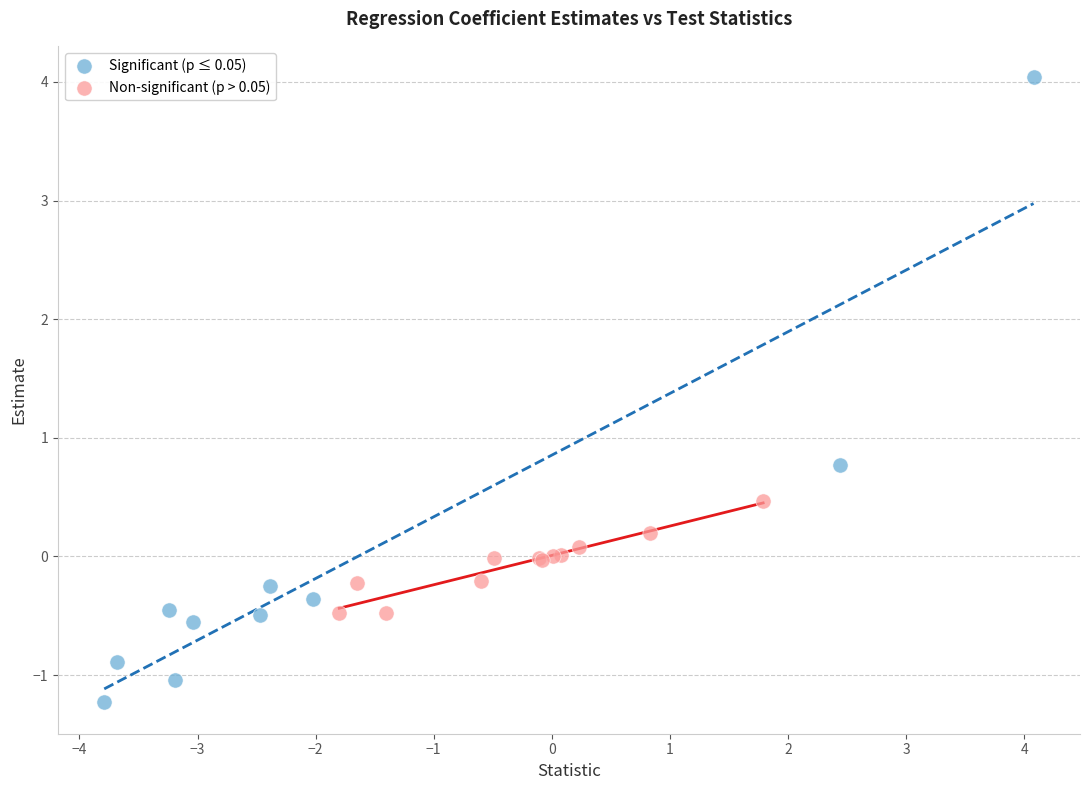

Which series has the widest spread of Y values?

Significant (p ≤ 0.05)